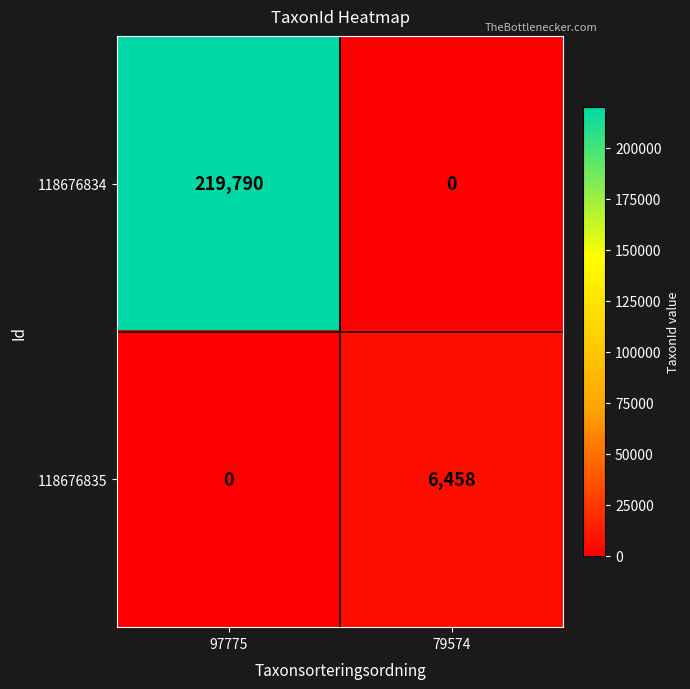

Which series has the largest range (max minus min)?

118676834